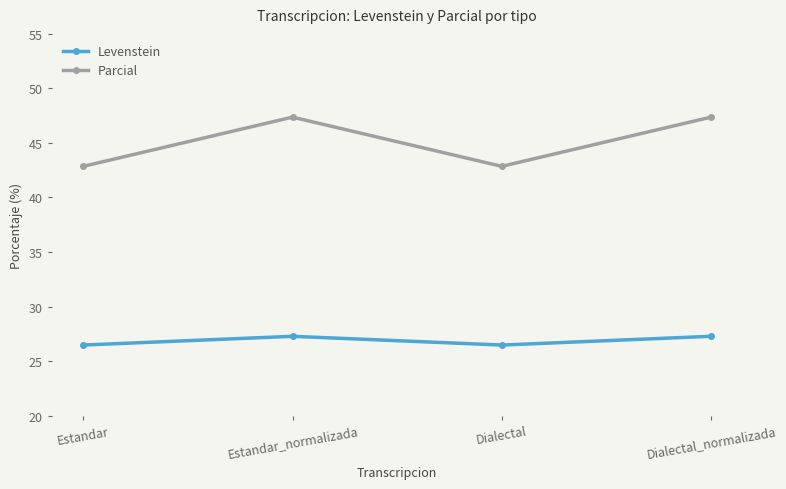

Count the number of data series in this chart.

2